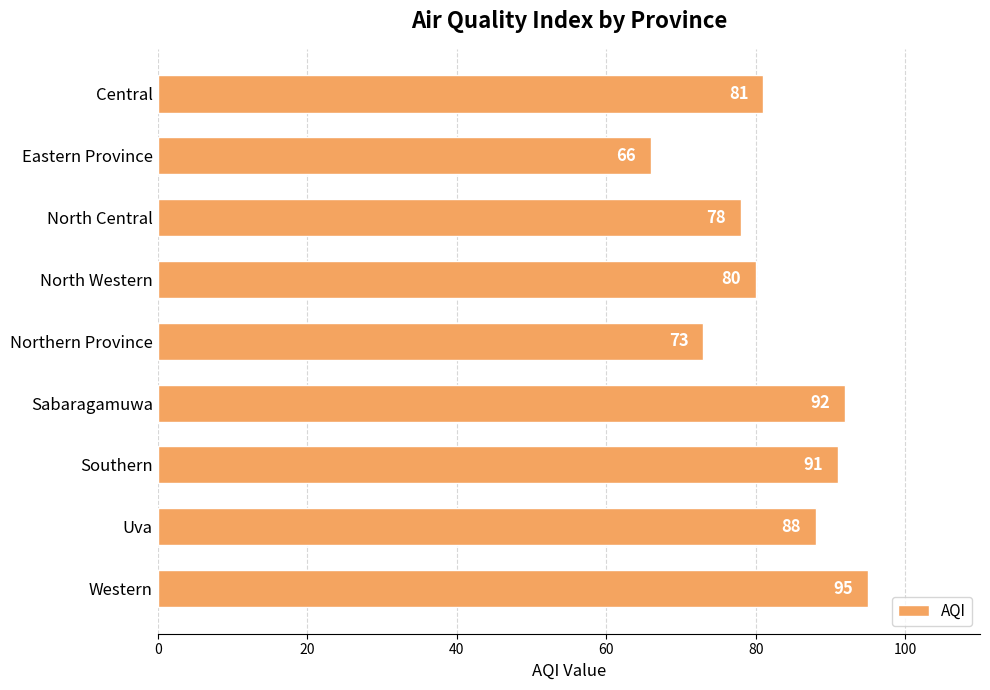

What position from the top is Central?

1